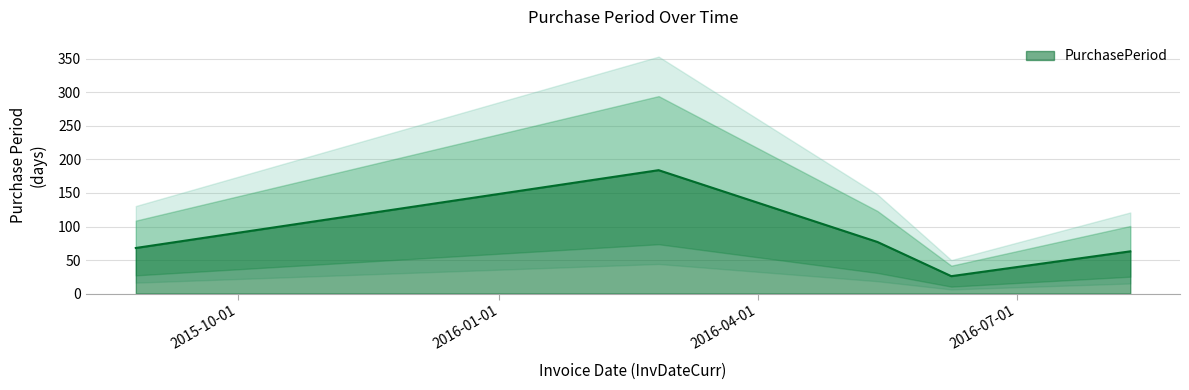

Read the value at 2016-06-08, to the nearest 5.

25